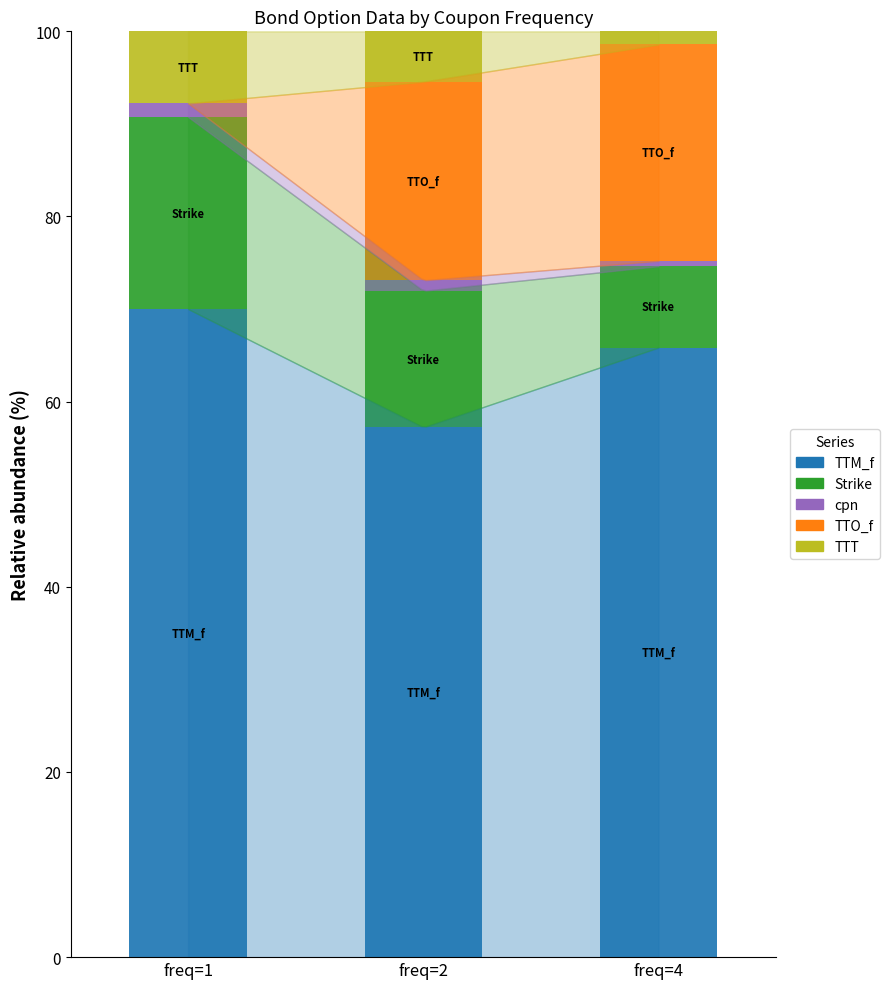

The value of TTM_f at freq=2 is 57.2. True or false?

True